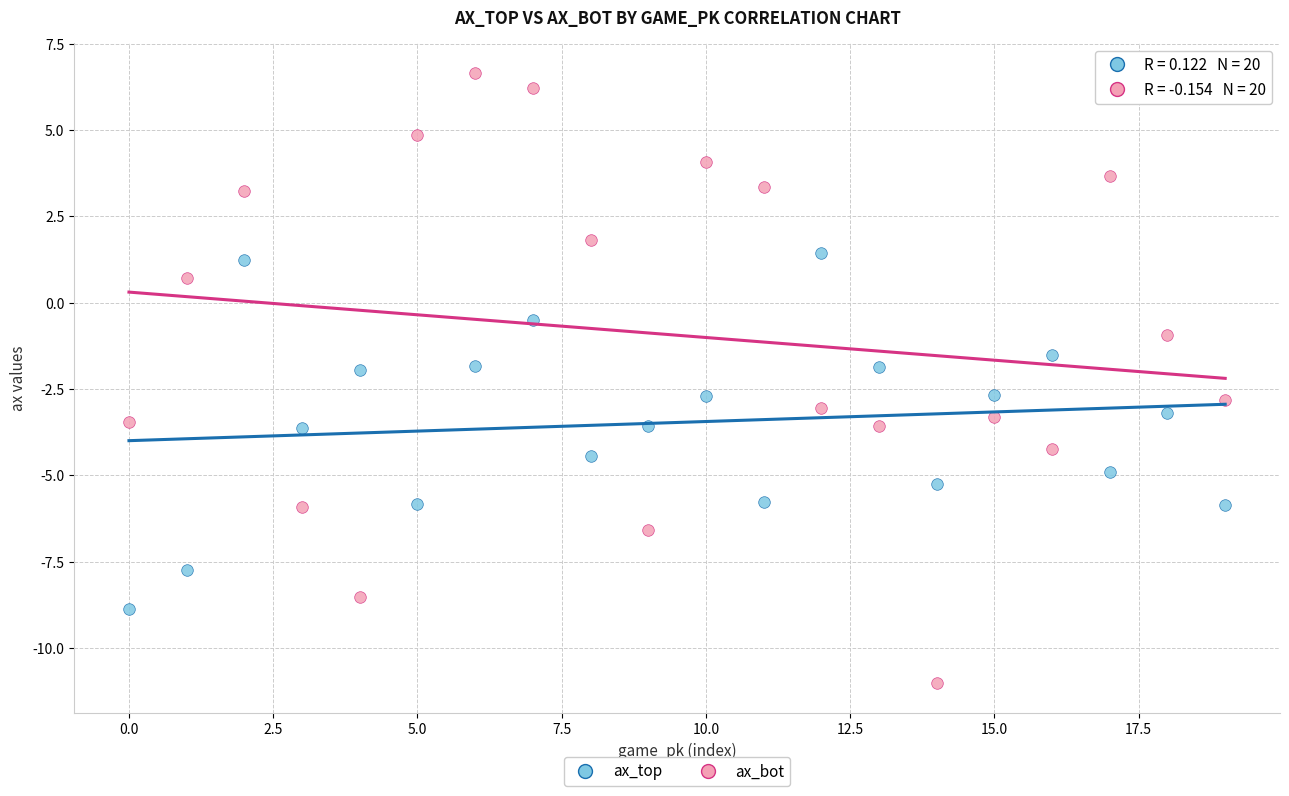

Which series reaches the maximum Y coordinate?

ax_bot